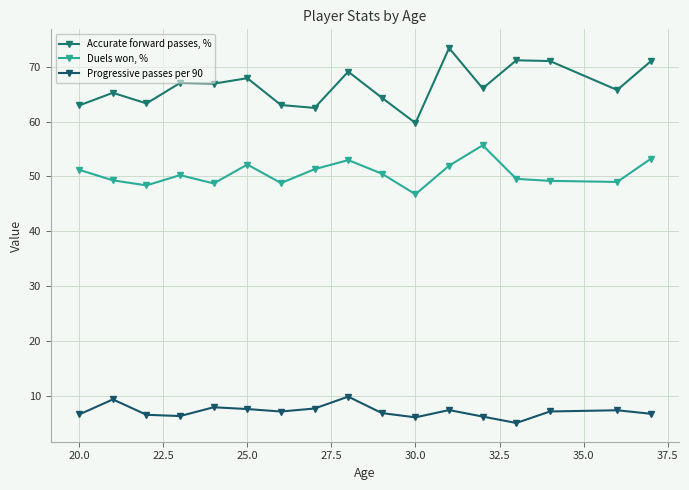

True or false: Progressive passes per 90 and Duels won, % cross at least once.

False